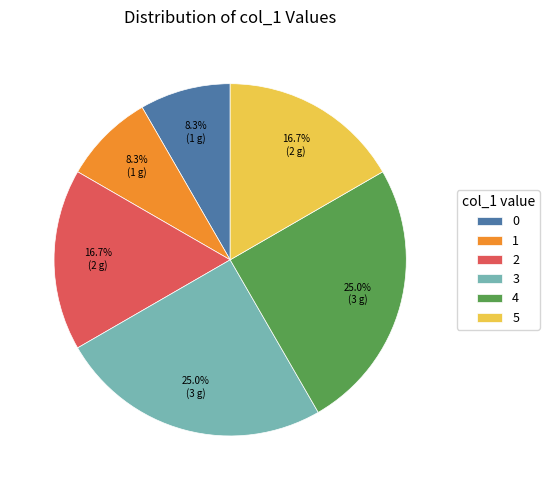

Between 0 and 2, which is larger?

2